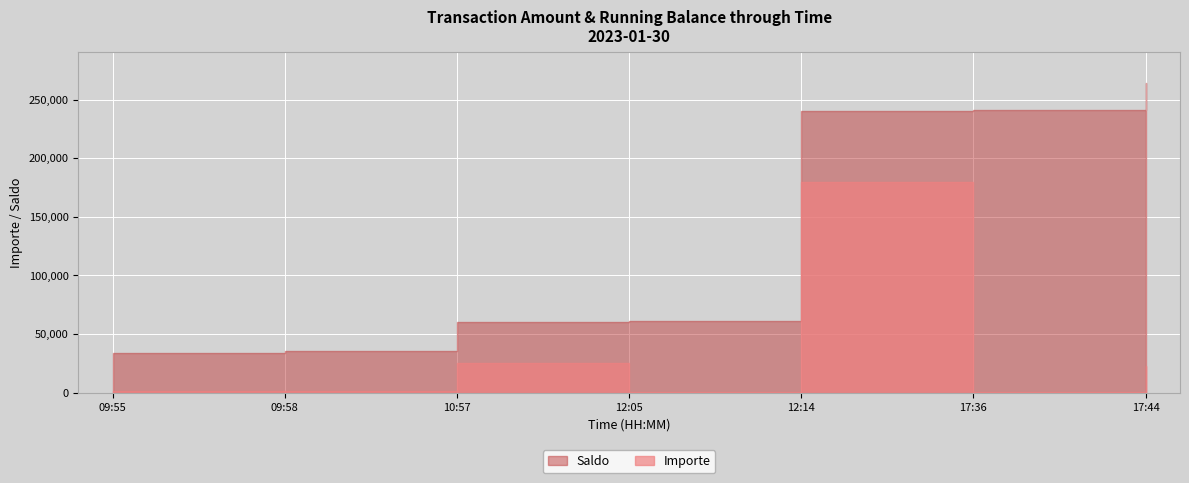

True or false: Importe and Saldo cross at least once.

False